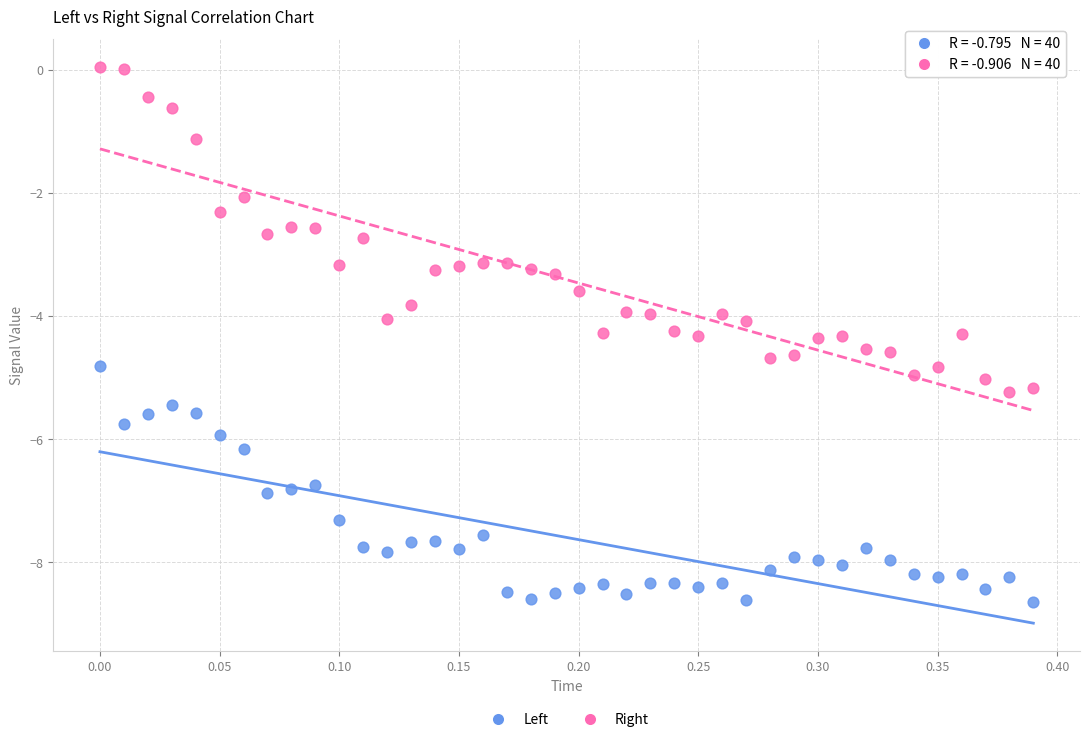

Which series has the largest Y range (max minus min)?

Right